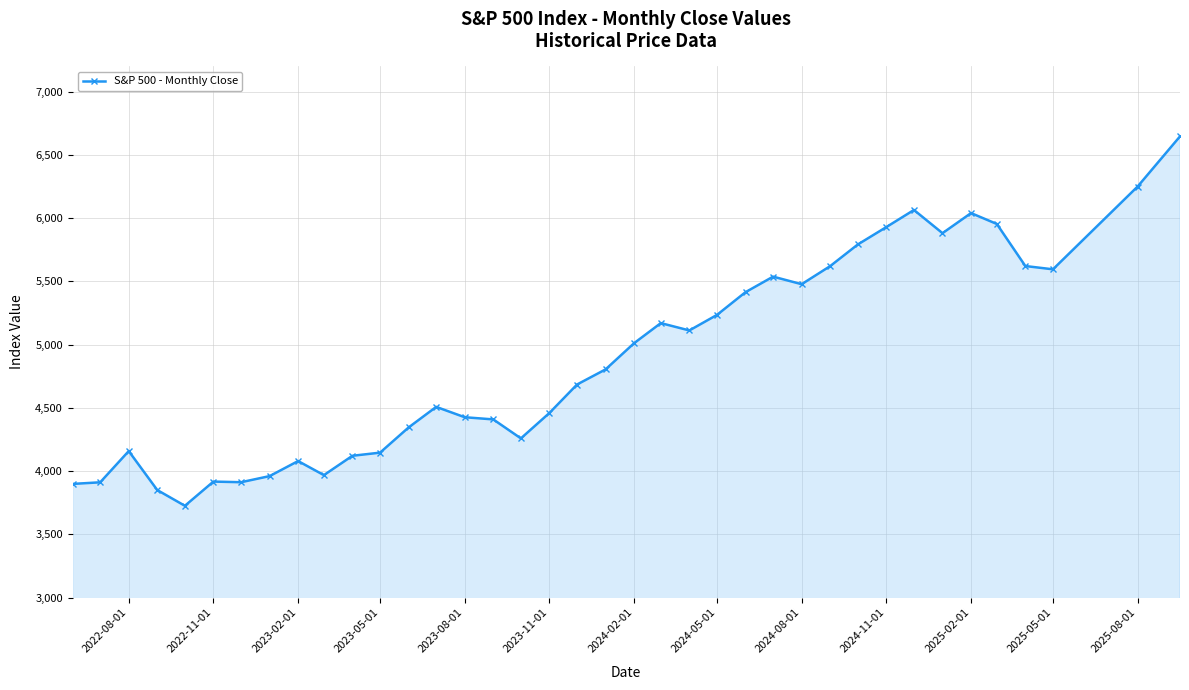

What is the smallest value displayed?

3726.1